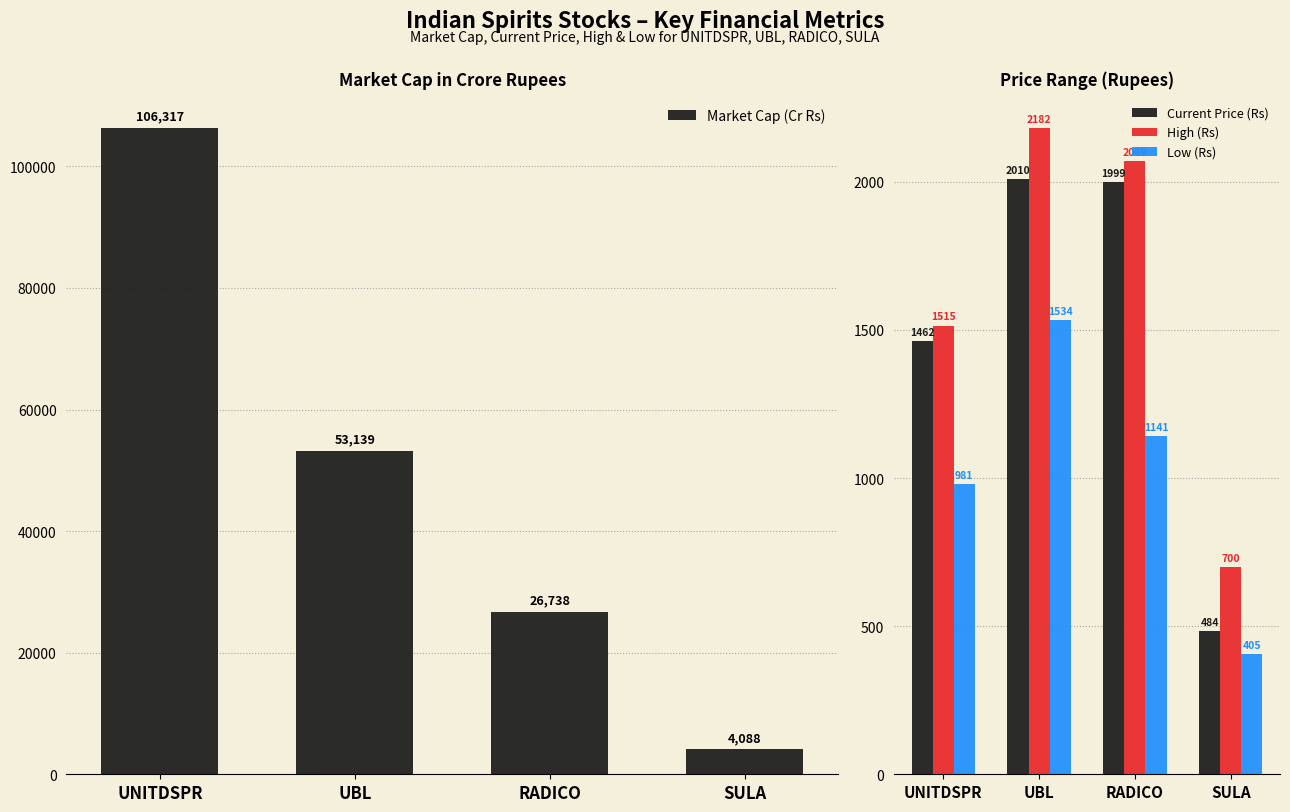

Between SULA and UBL, which is larger?

UBL